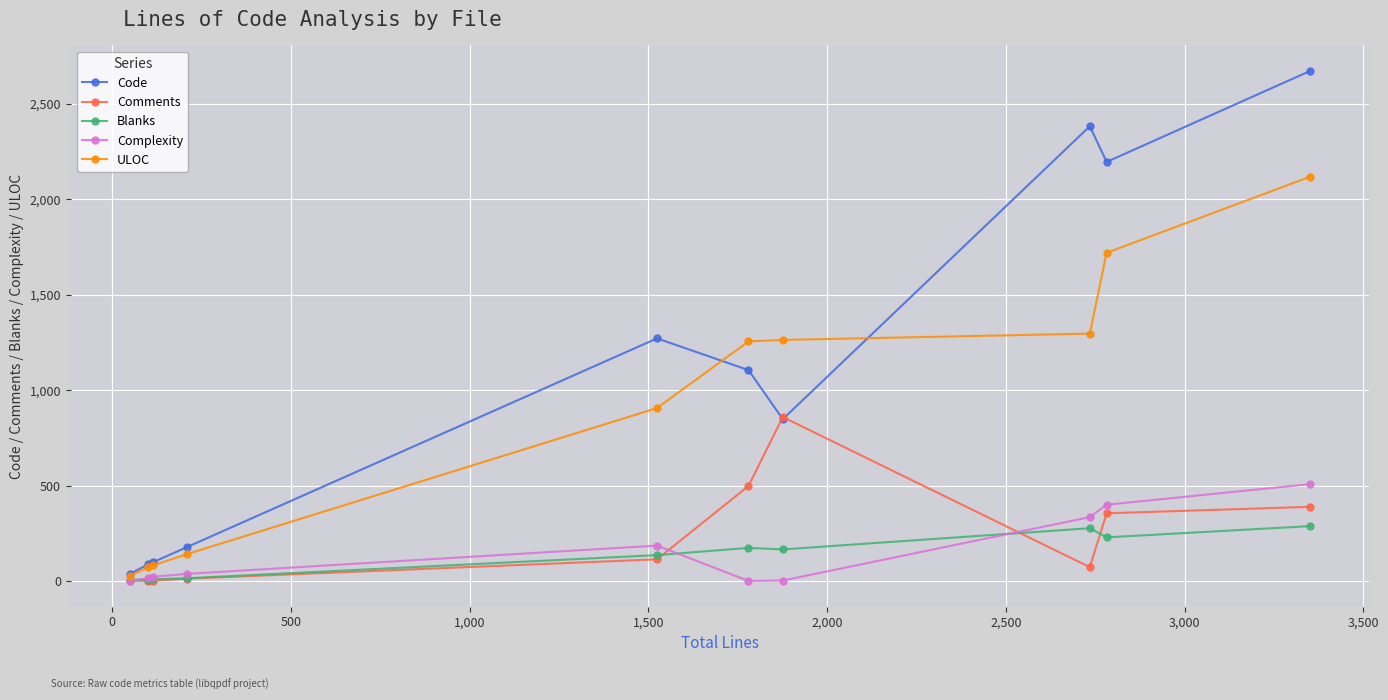

Rank the series by their maximum value, from highest to lowest.

Code, ULOC, Comments, Complexity, Blanks